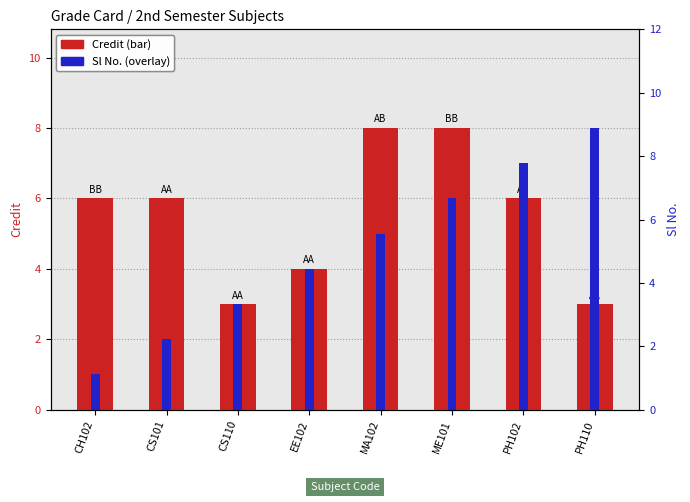

How many bars are there in each group?

2